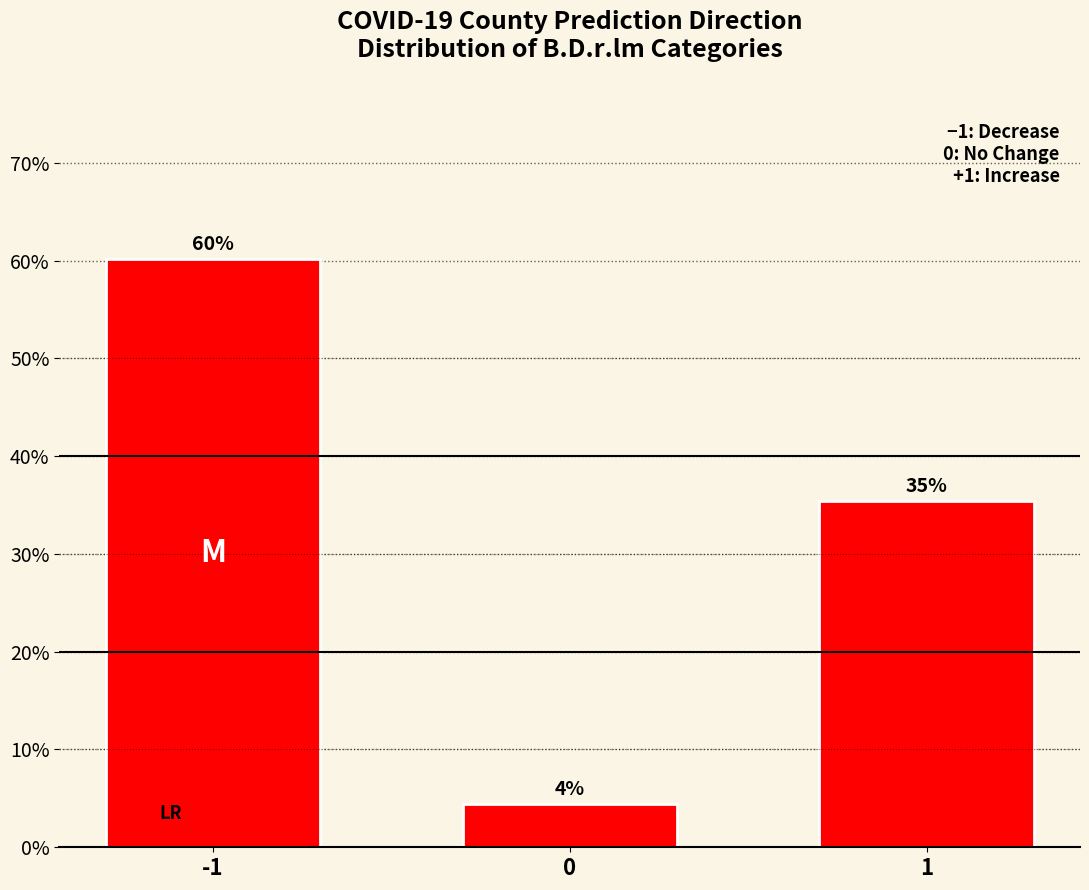

Does the chart contain any negative values?

No